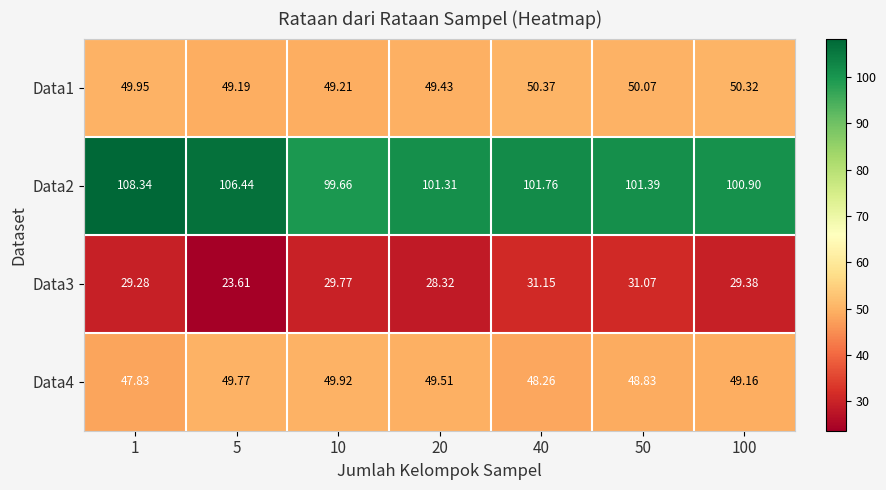

Is the value of Data3 at 50 greater than the value of Data4 at 40?

No